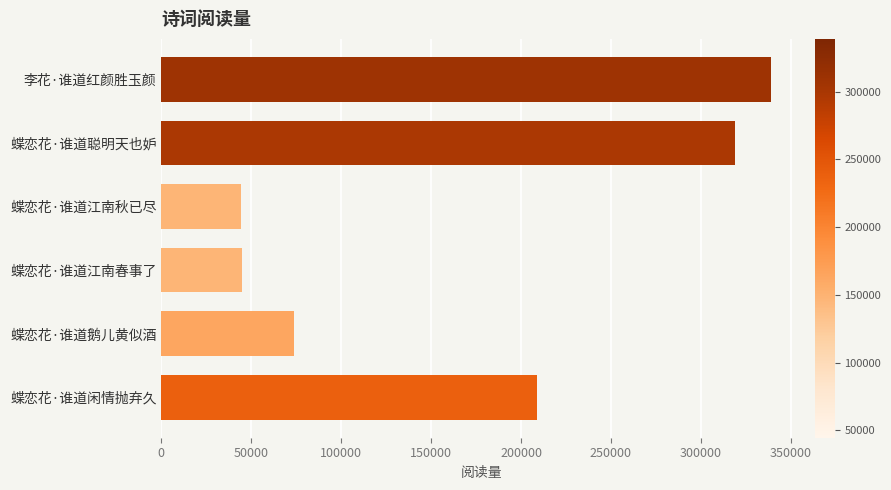

The chart shows a value of 208964 at 蝶恋花·谁道闲情抛弃久. True or false?

True